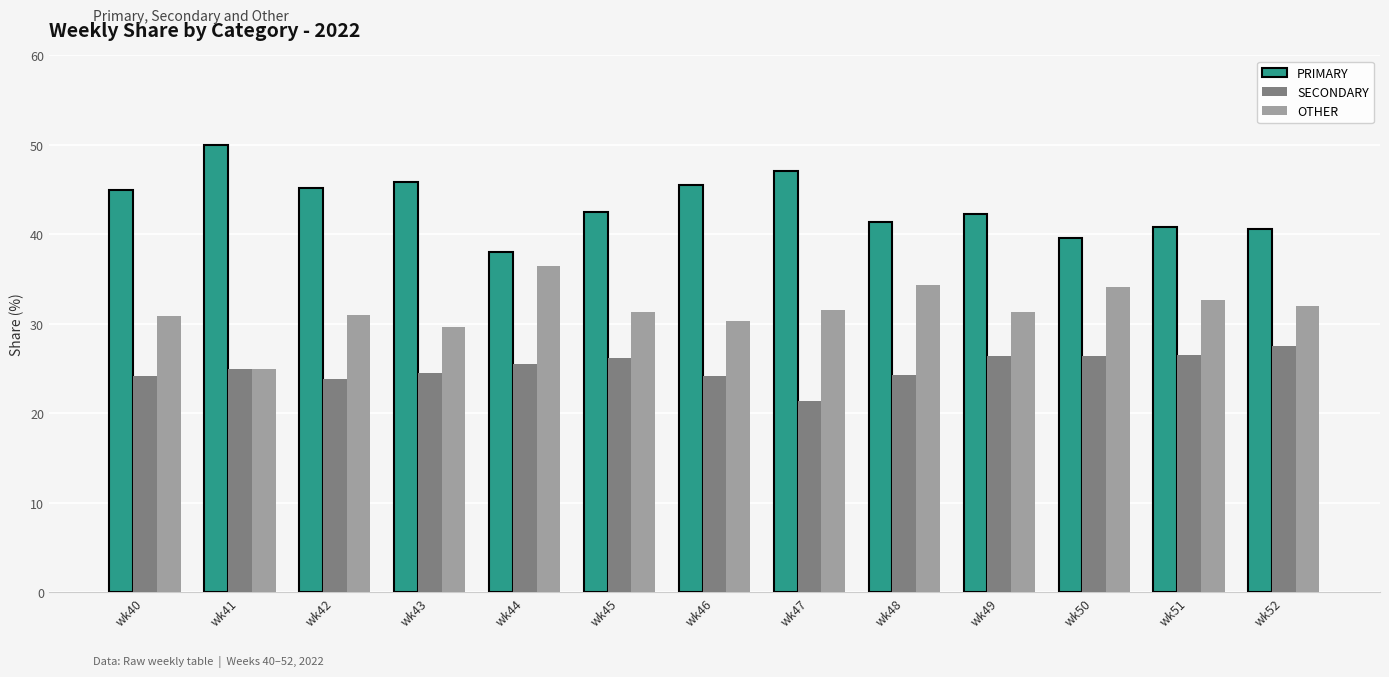

What is the sum of all PRIMARY values?

563.6